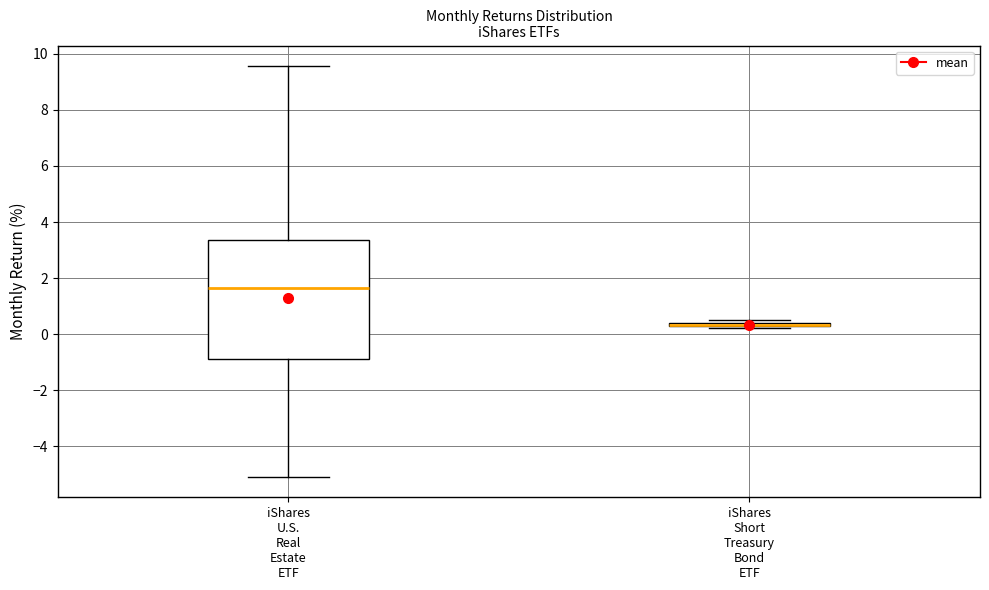

Where is the lower edge of the box for iShares Short Treasury Bond ETF on the y-axis? The values are not printed on the chart, so give them approximately, as read against the axis.

0.2